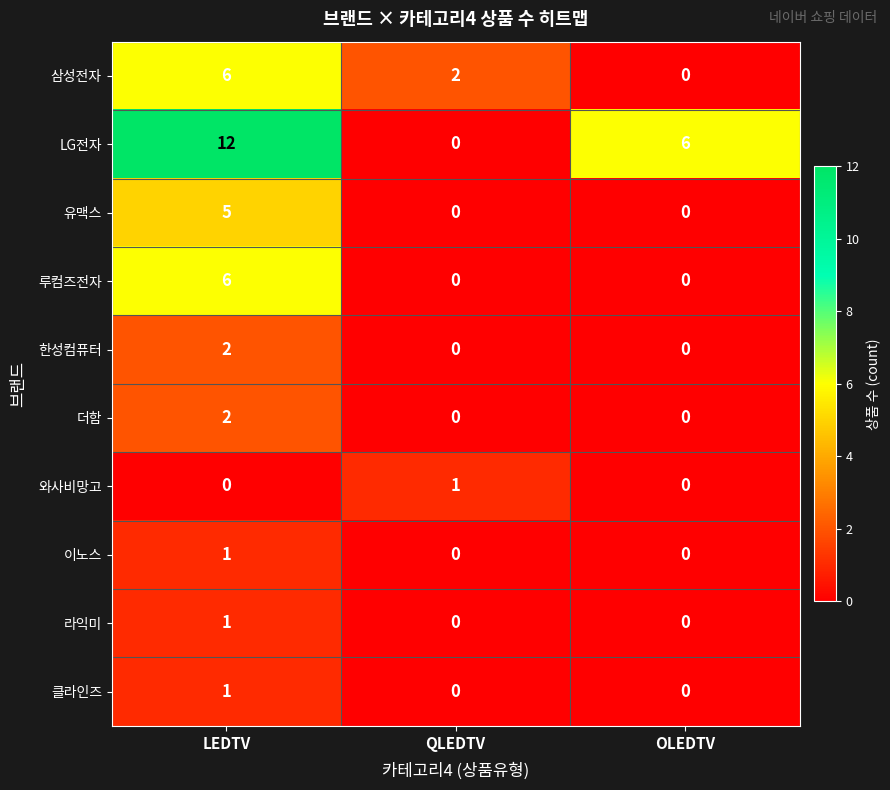

How many 유맥스 values are between 0 and 5?

3